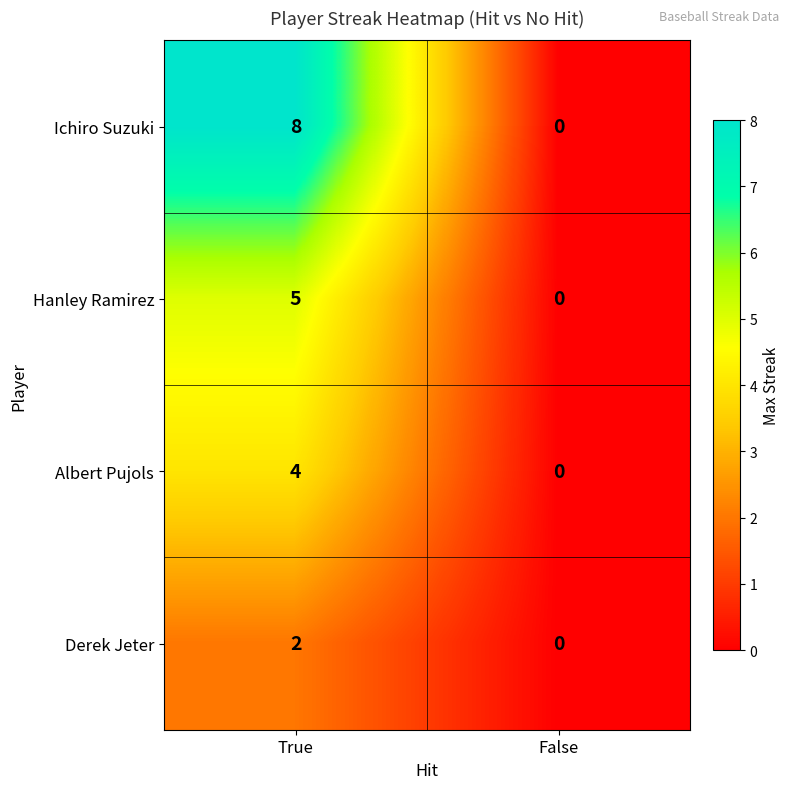

The Hanley Ramirez series shows 8 at True. True or false?

False